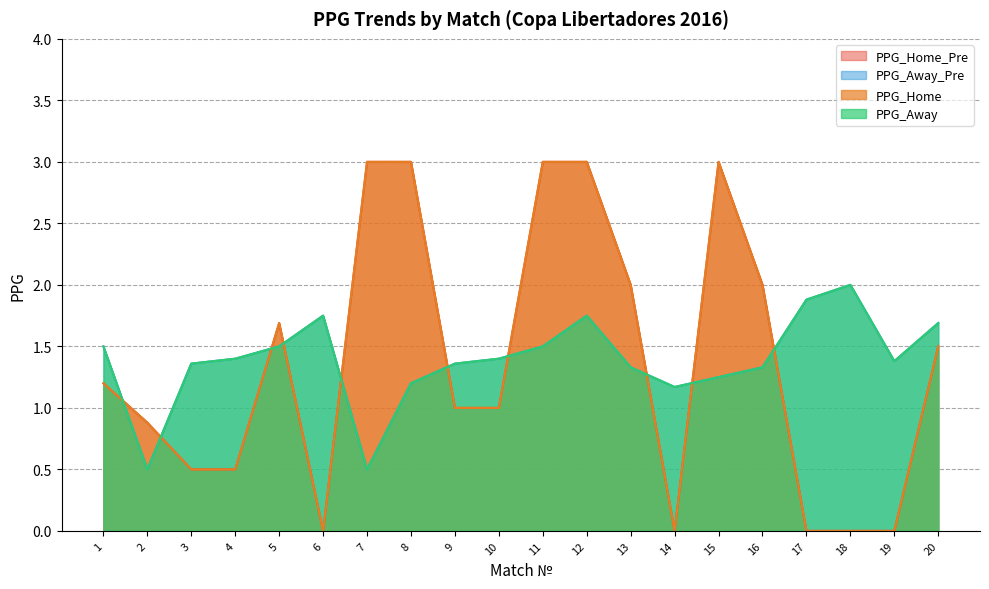

What is the value of the PPG_Away_Pre point at the 2nd from the left?

0.5